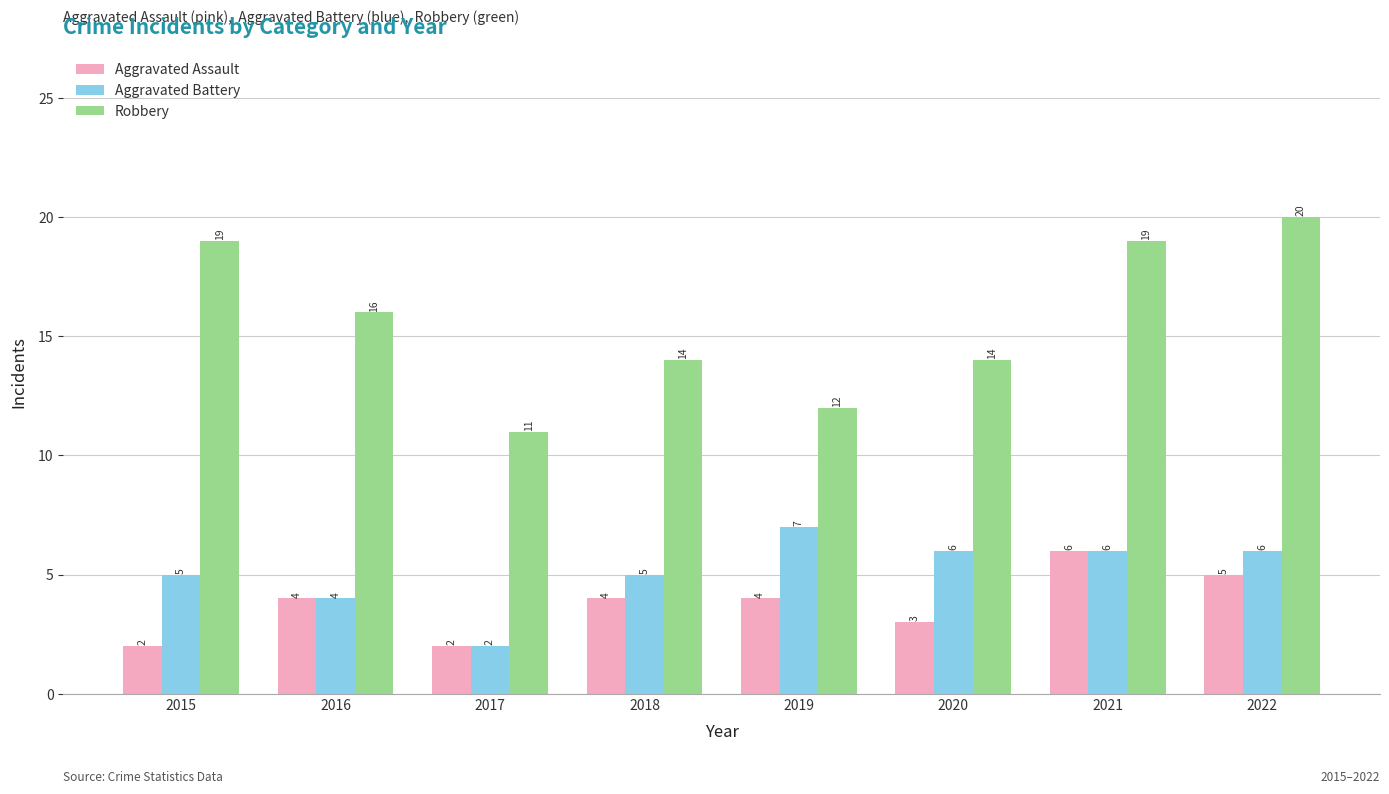

How many series are shown in this chart?

3